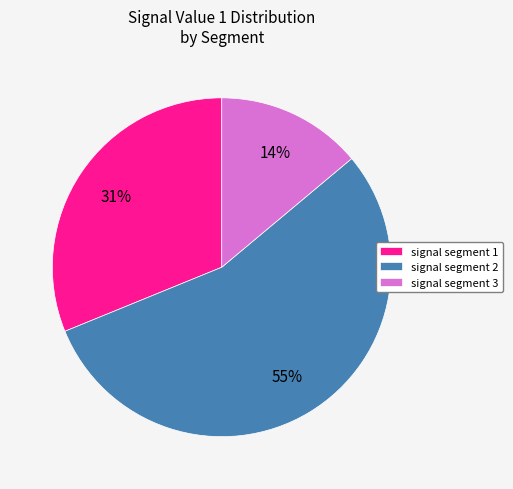

What is the largest slice in the pie chart?

signal segment 2